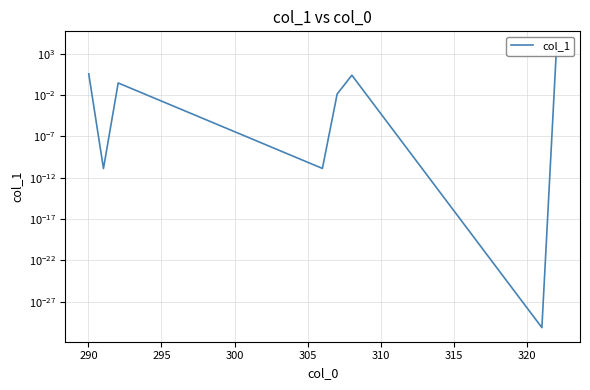

Reading left to right, transcribe all the data shown in this chart.

3.6	0.0	0.3	0.0	0.0	2.5	0.0	10000.0